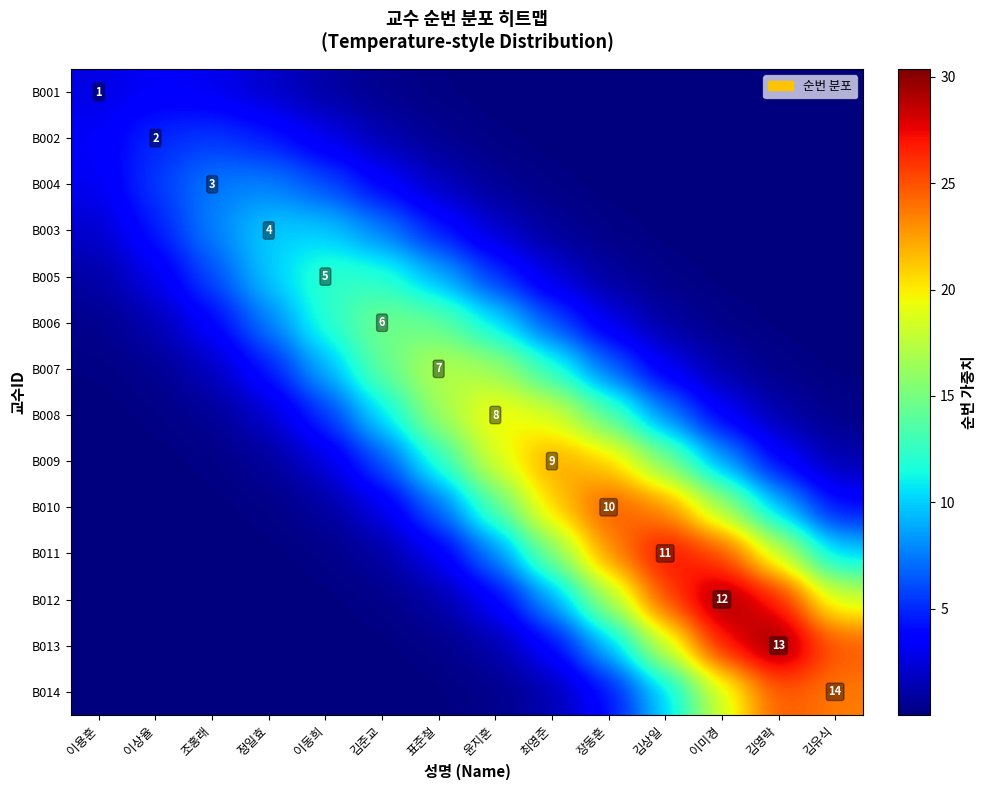

What is the difference between the maximum and minimum values in the B008 series?

20.0